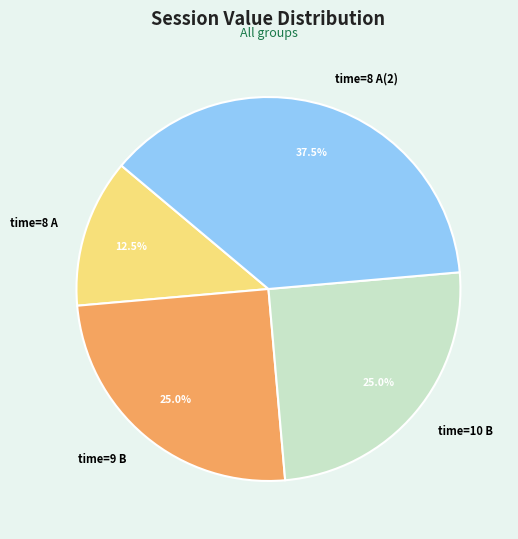

What portion of the pie excludes time=9 B?

75.0%